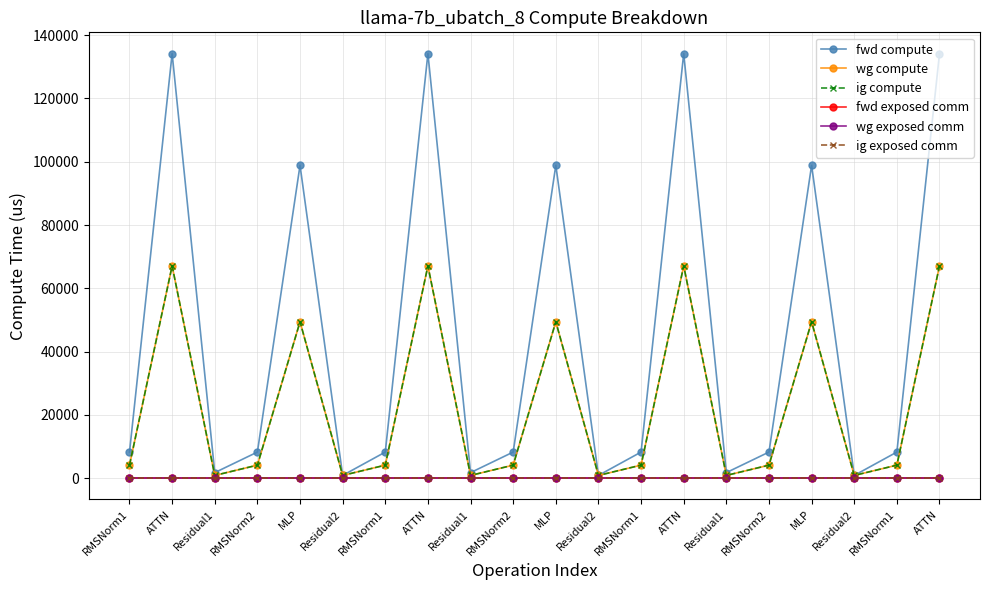

Rank the series at RMSNorm1 from lowest to highest value.

fwd exposed comm, wg exposed comm, ig exposed comm, wg compute, ig compute, fwd compute